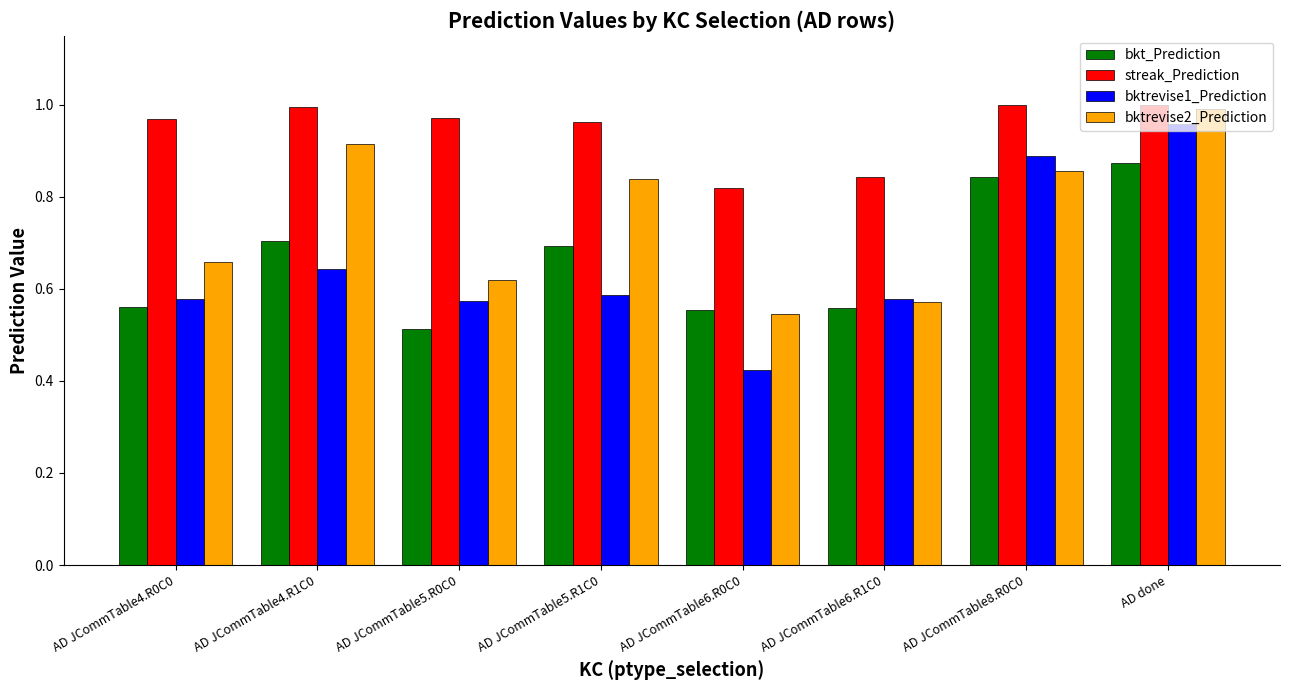

Does the chart contain stacked bars?

No